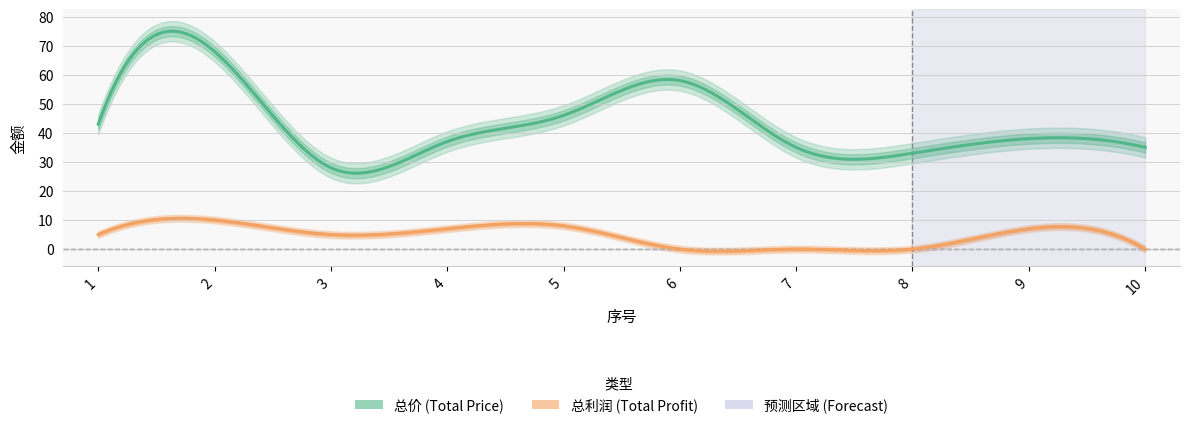

At which category does 总利润 reach its first local peak?

2